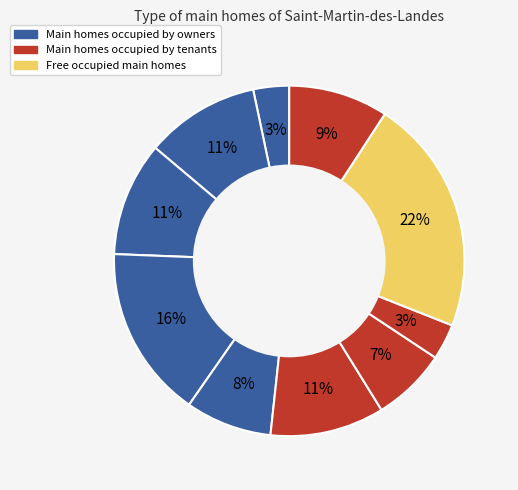

Count the number of slices in the pie.

10